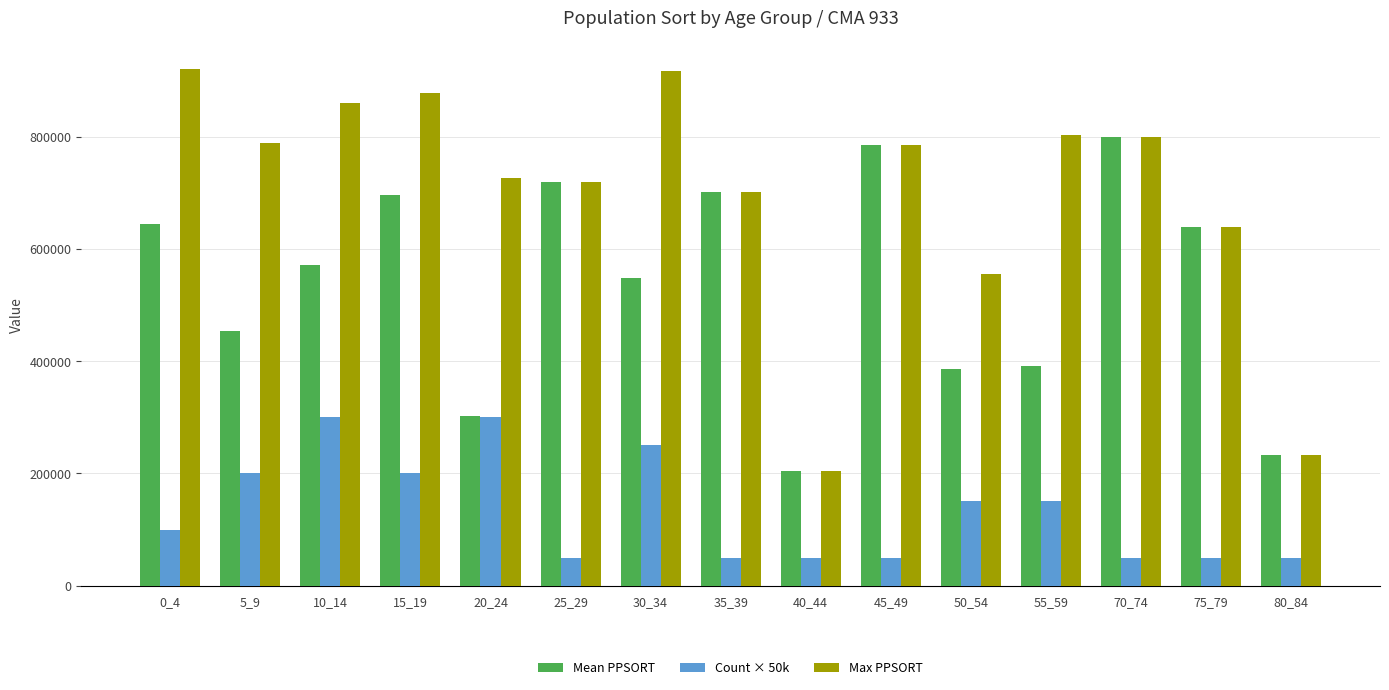

What is the maximum value for Max PPSORT?

920970.0